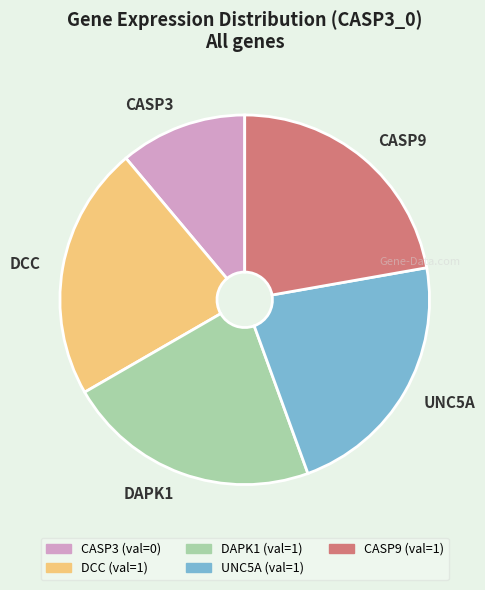

Which has a higher value, CASP3 or DAPK1?

DAPK1